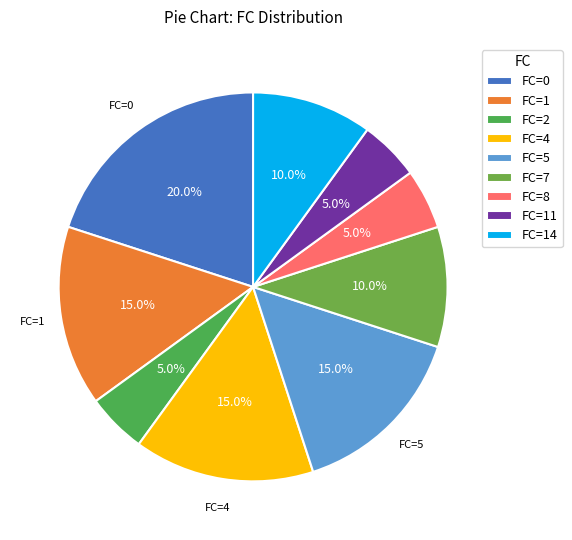

How many slices are in this pie chart?

9